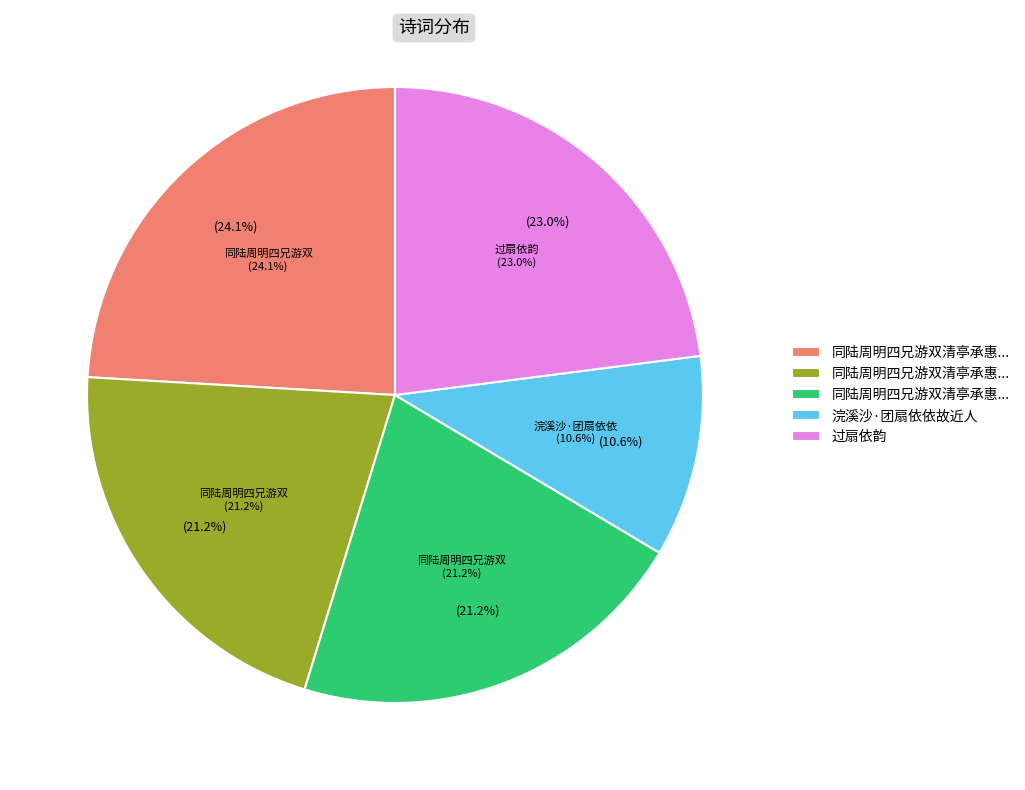

Combined, do 浣溪沙·团扇依依故近人 and 同陆周明四兄游双清亭承惠诗扇依韵答之 account for over 50%?

No